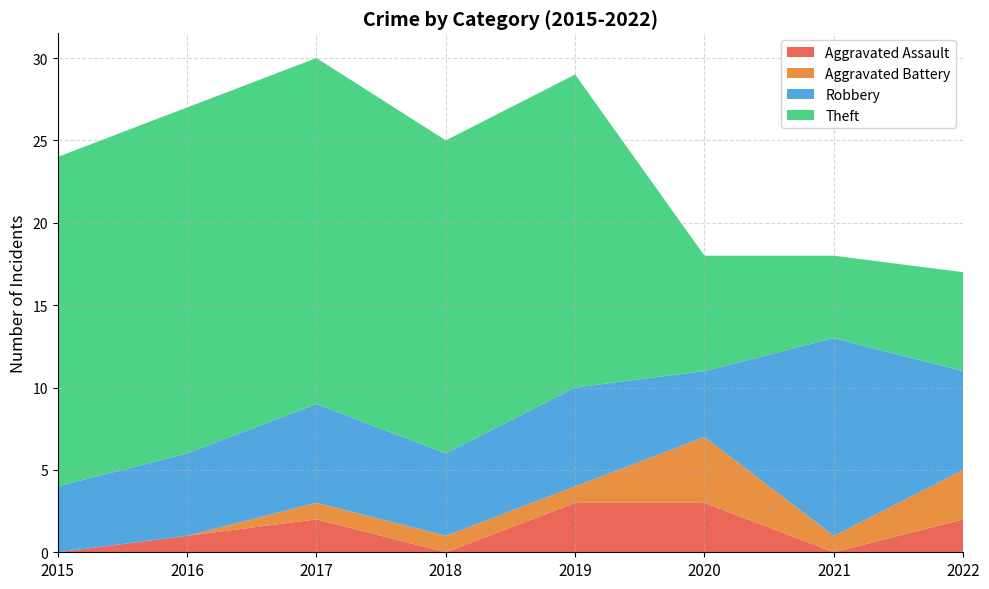

Reading left to right, extract all data points from this chart.

Aggravated Assault: 2015=0	2016=1	2017=2	2018=0	2019=3	2020=3	2021=0	2022=2
Aggravated Battery: 2015=0	2016=0	2017=1	2018=1	2019=1	2020=4	2021=1	2022=3
Robbery: 2015=4	2016=5	2017=6	2018=5	2019=6	2020=4	2021=12	2022=6
Theft: 2015=20	2016=21	2017=21	2018=19	2019=19	2020=7	2021=5	2022=6